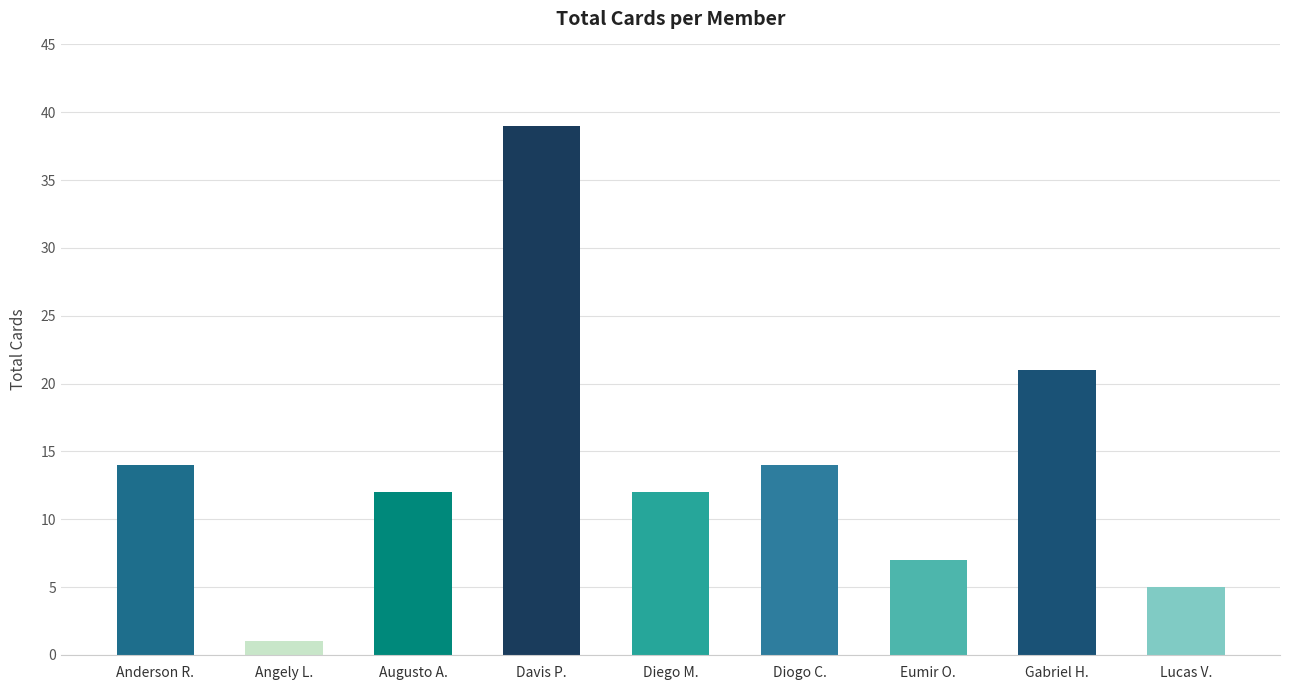

What position from the left is Gabriel H.?

8